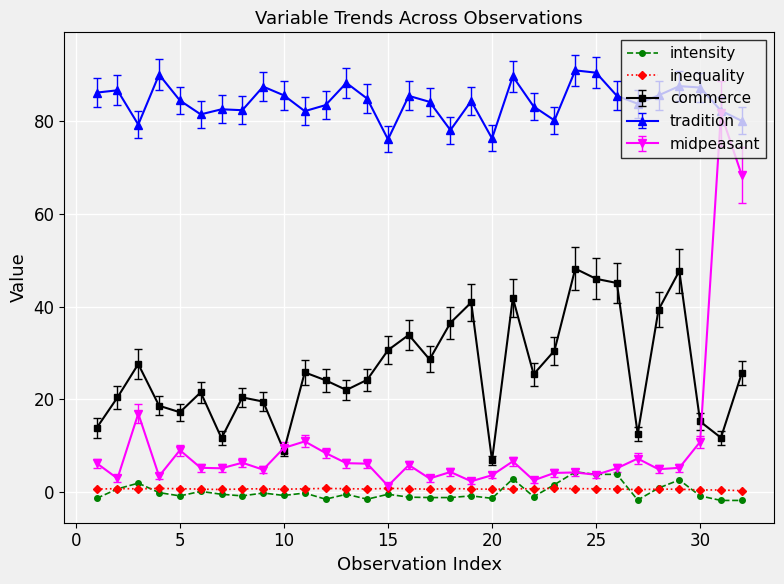

Which series has the widest spread of values?

midpeasant